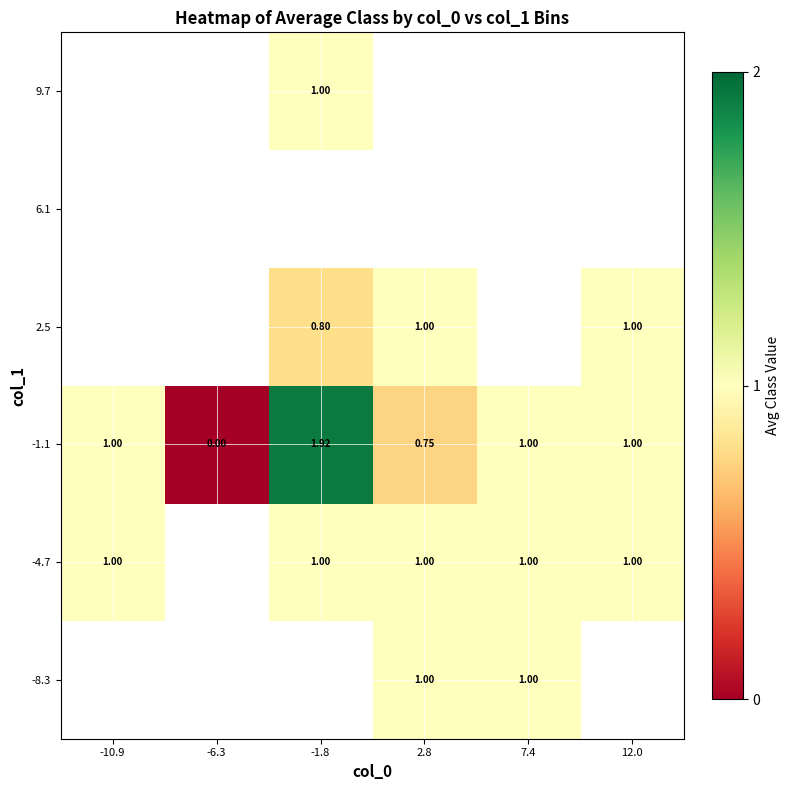

Which has a higher value, -1.8 or 12.0?

12.0